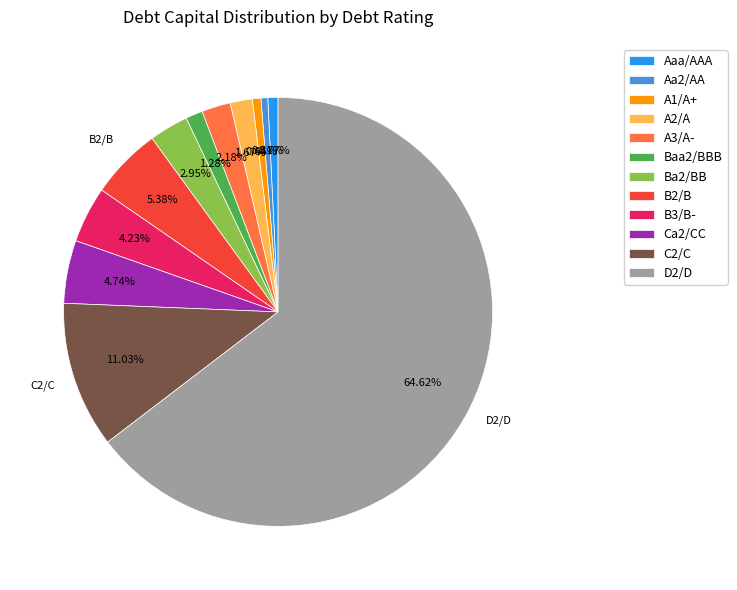

How many slices are in this pie chart?

12